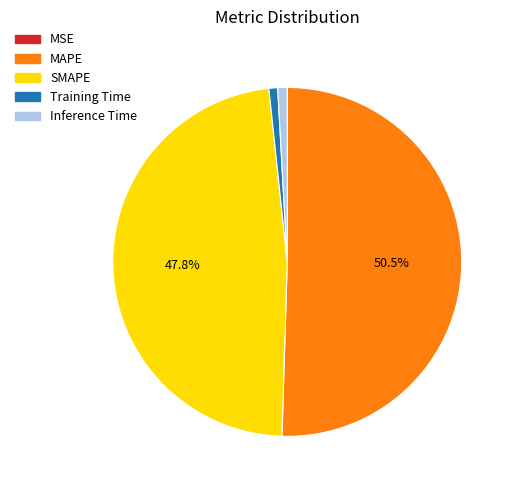

True or false: Inference Time accounts for 11% of the total.

False